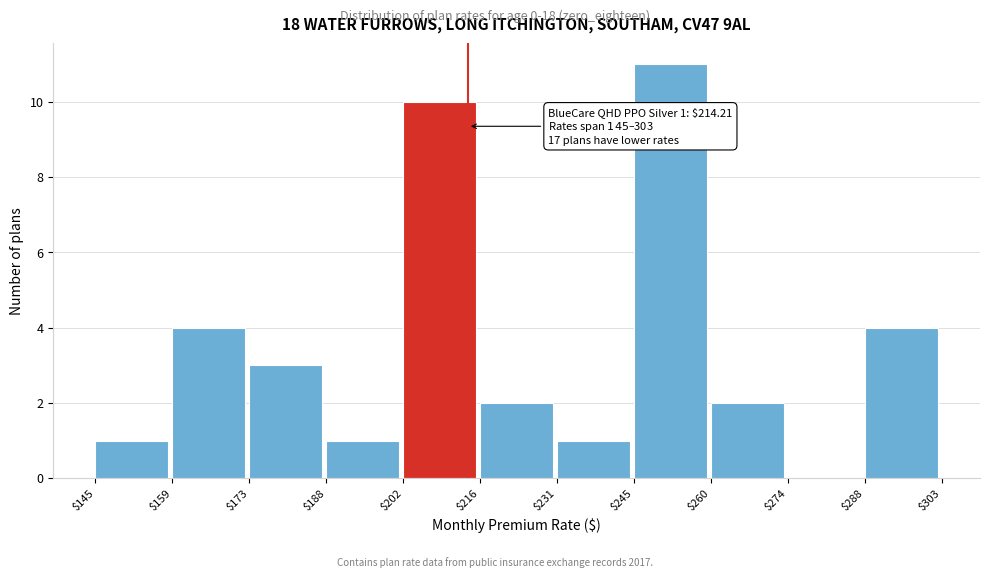

Over which range of the x-axis is the bar tallest?

$245 to $260